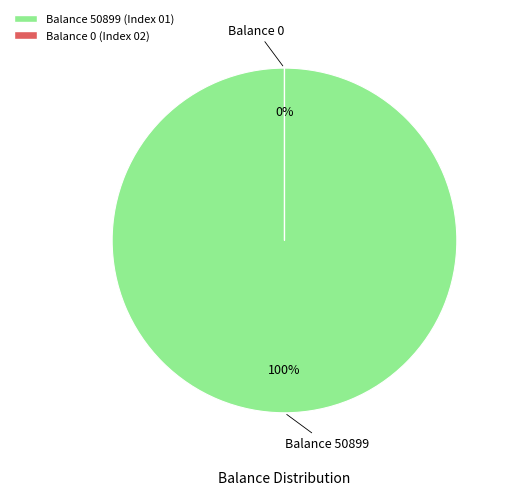

What portion of the pie excludes Balance 0?

100.0%